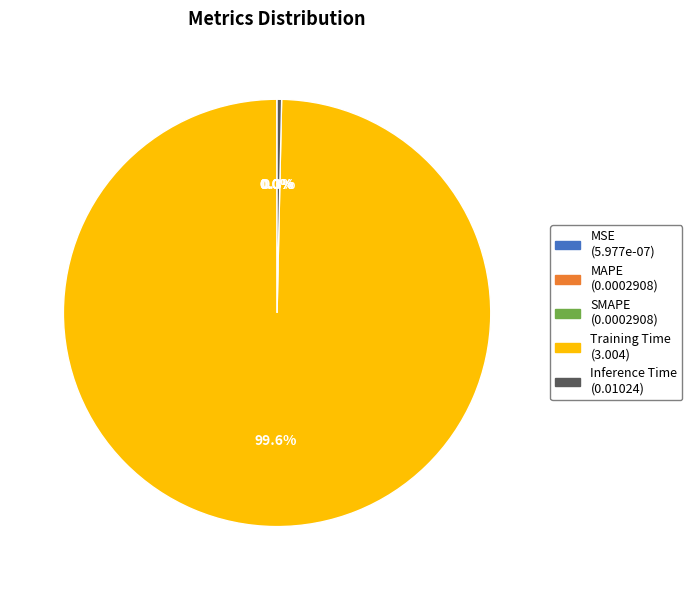

Which slice represents more than half of the pie?

Training Time